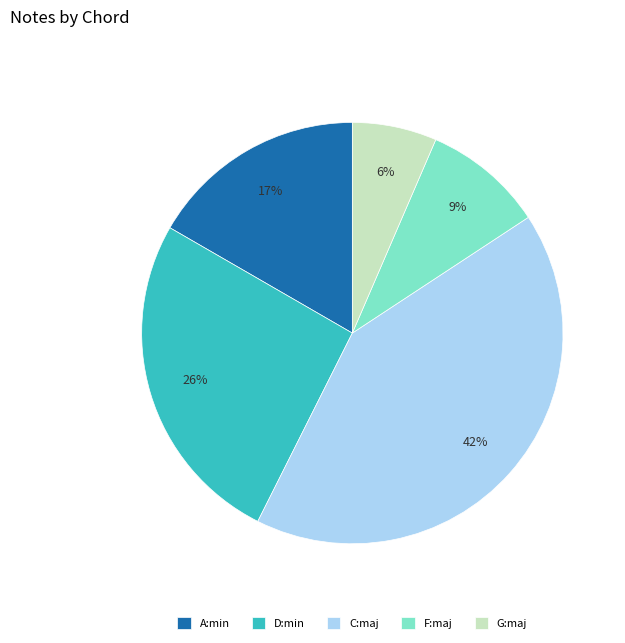

Which slice is the largest?

C:maj